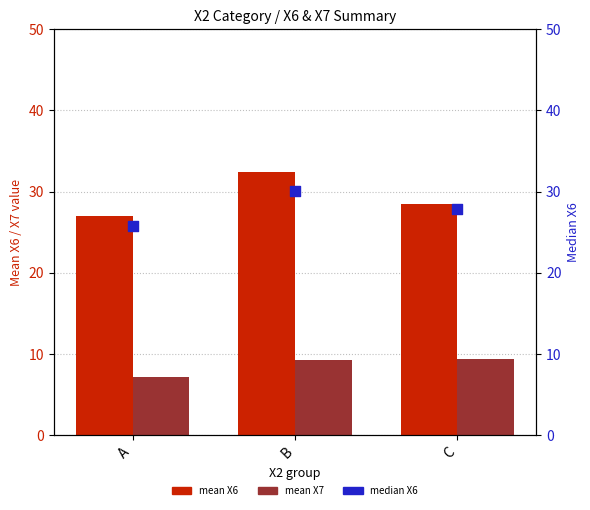

Which series has the largest Y range (max minus min)?

mean X6